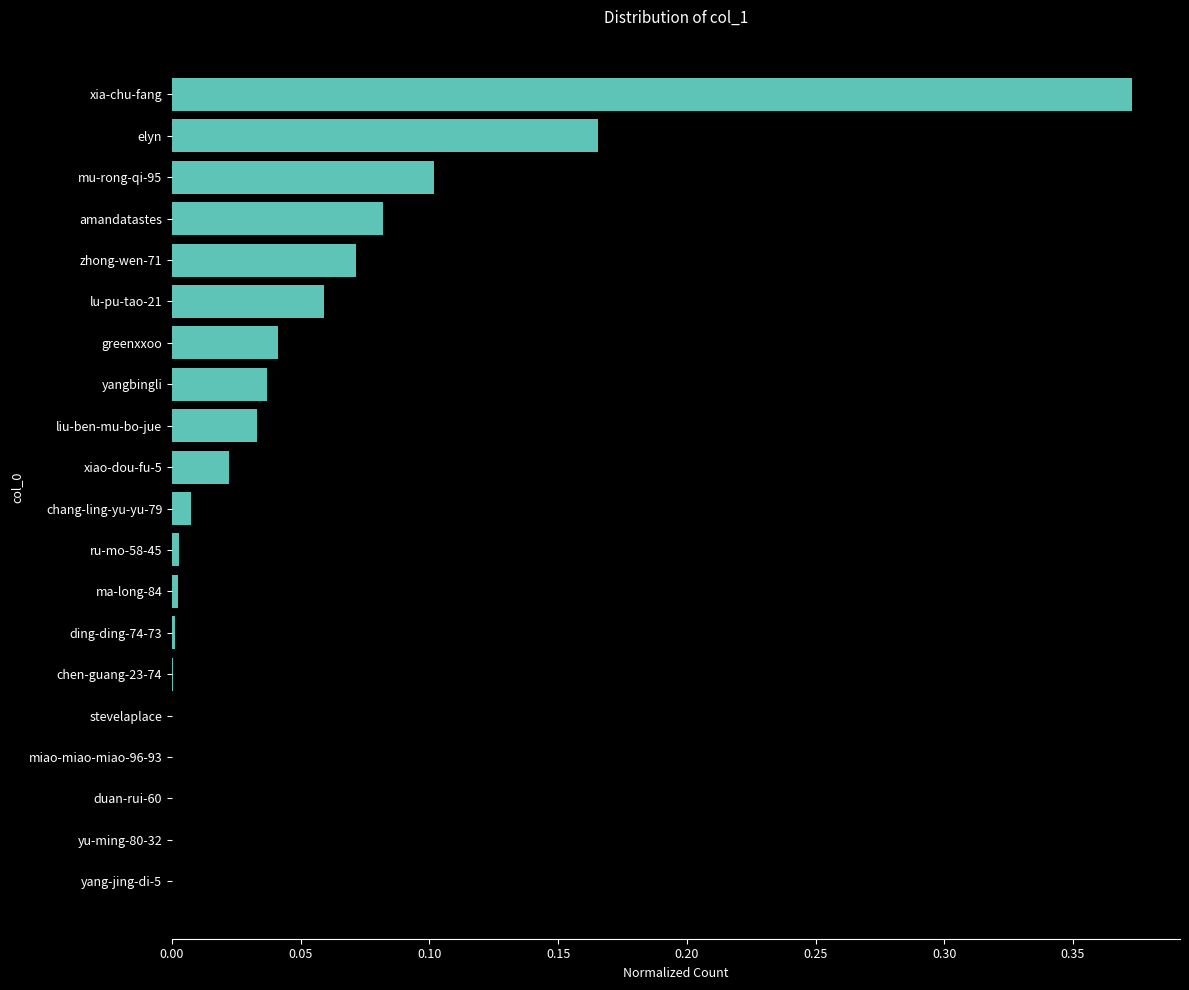

What is the sum of all values?

1.0